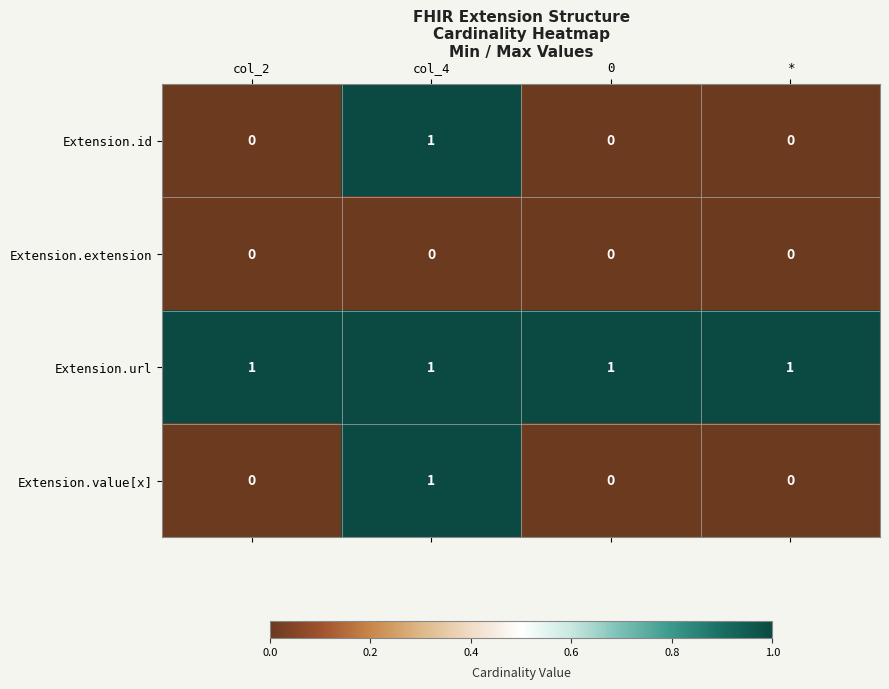

Reading left to right, what are all the values shown in this chart?

Extension.id: 0	1	0	0
Extension.extension: 0	0	0	0
Extension.url: 1	1	1	1
Extension.value[x]: 0	1	0	0